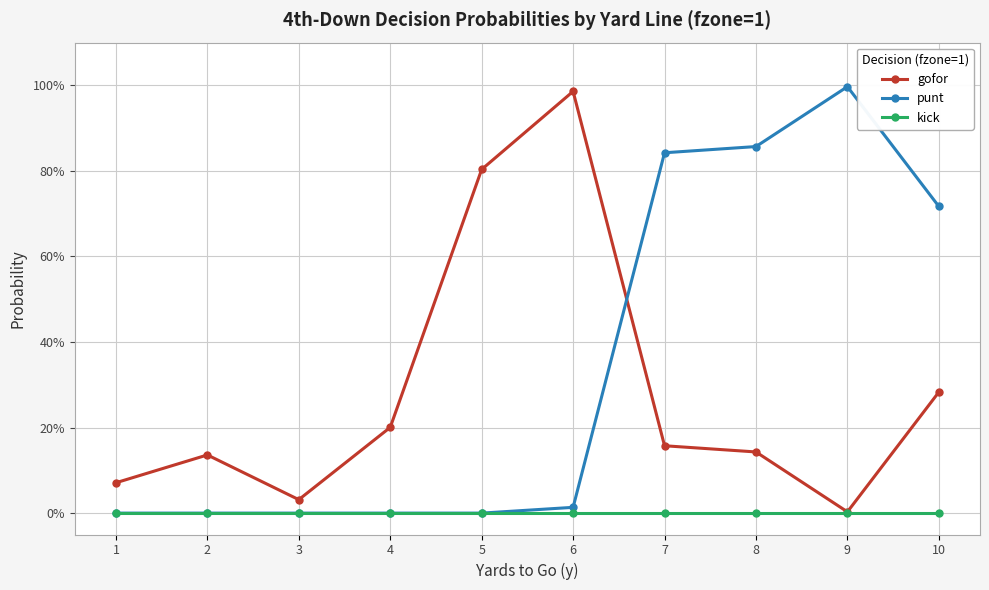

Which label corresponds to the smallest value in the chart?

1